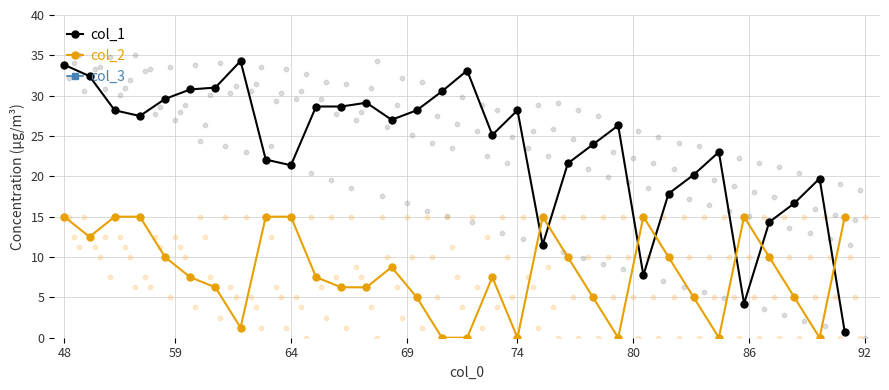

Which series has the largest total across all categories?

col_1